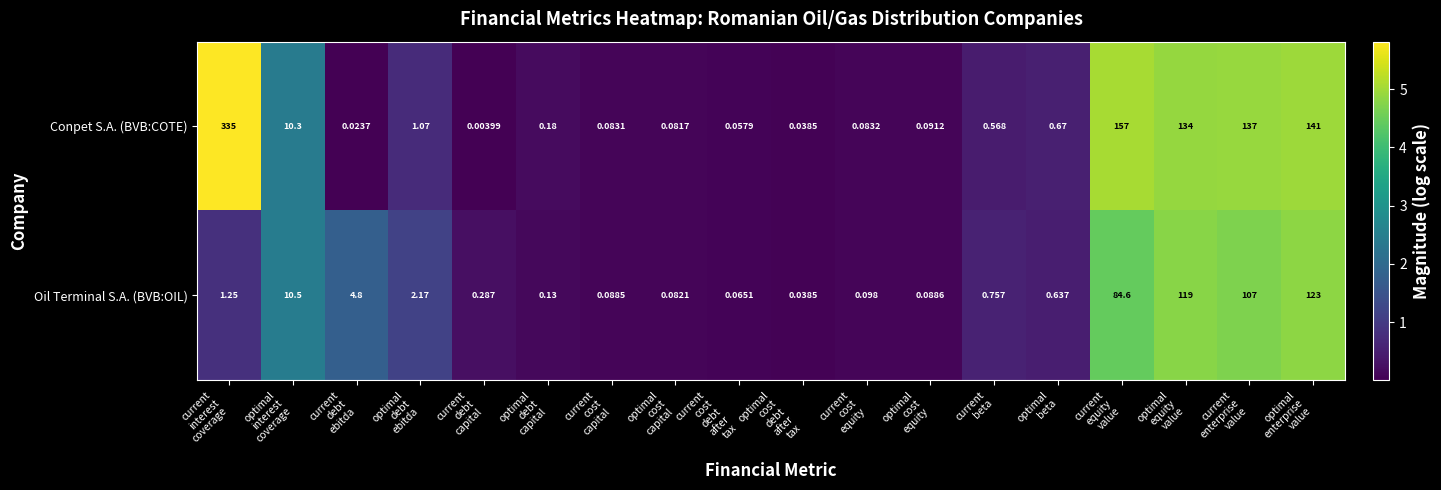

Rank the series by their maximum value, from highest to lowest.

Conpet S.A. (BVB:COTE), Oil Terminal S.A. (BVB:OIL)